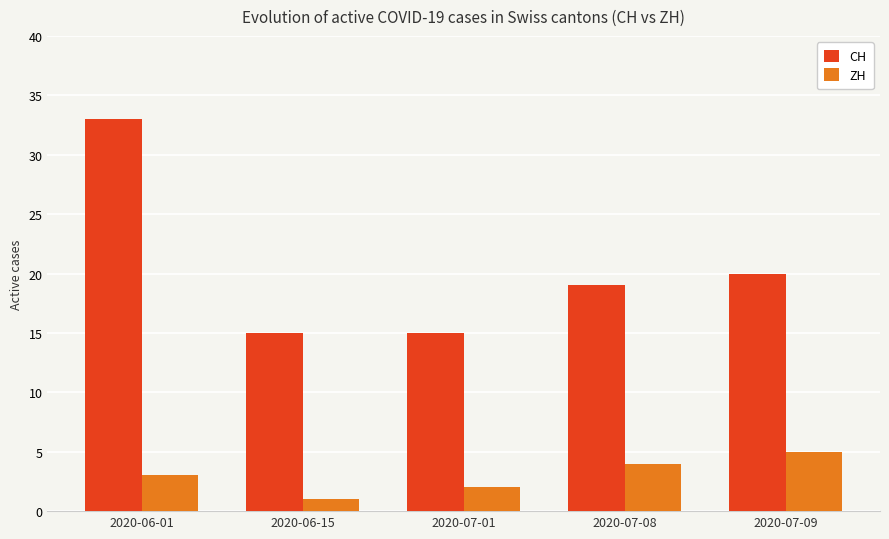

What is the minimum value for ZH?

1